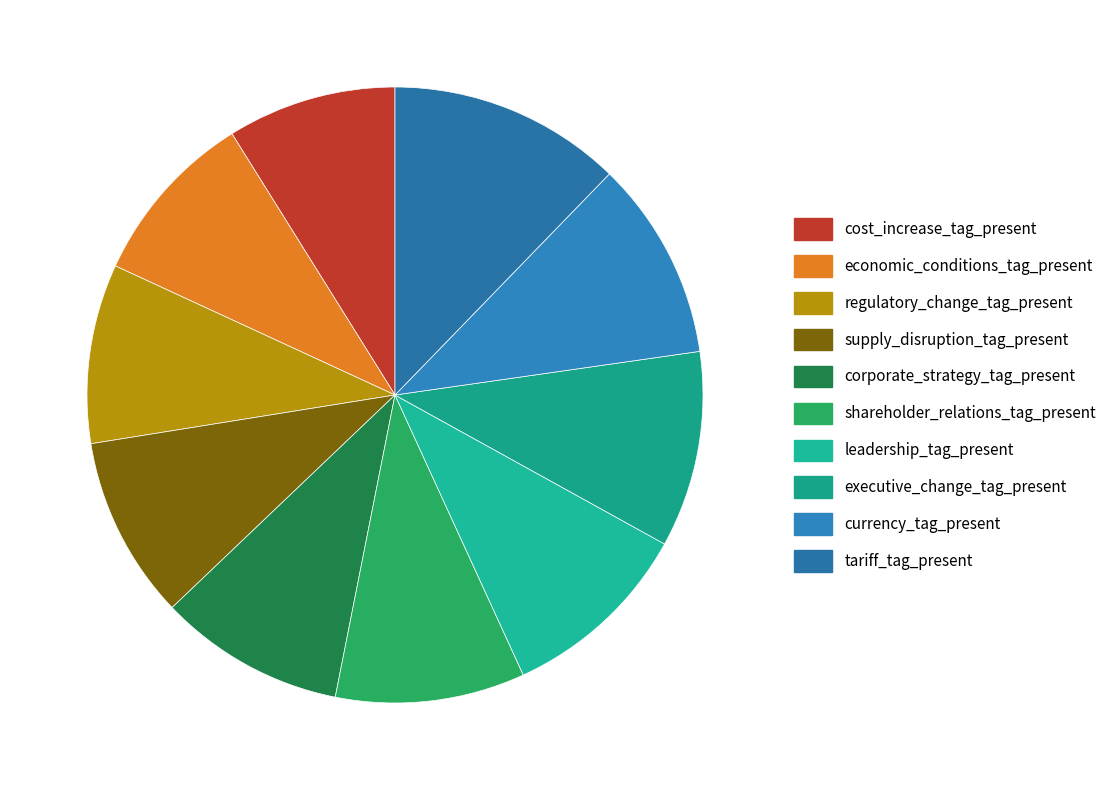

The supply_disruption_tag_present slice represents 17% of the pie. True or false?

False